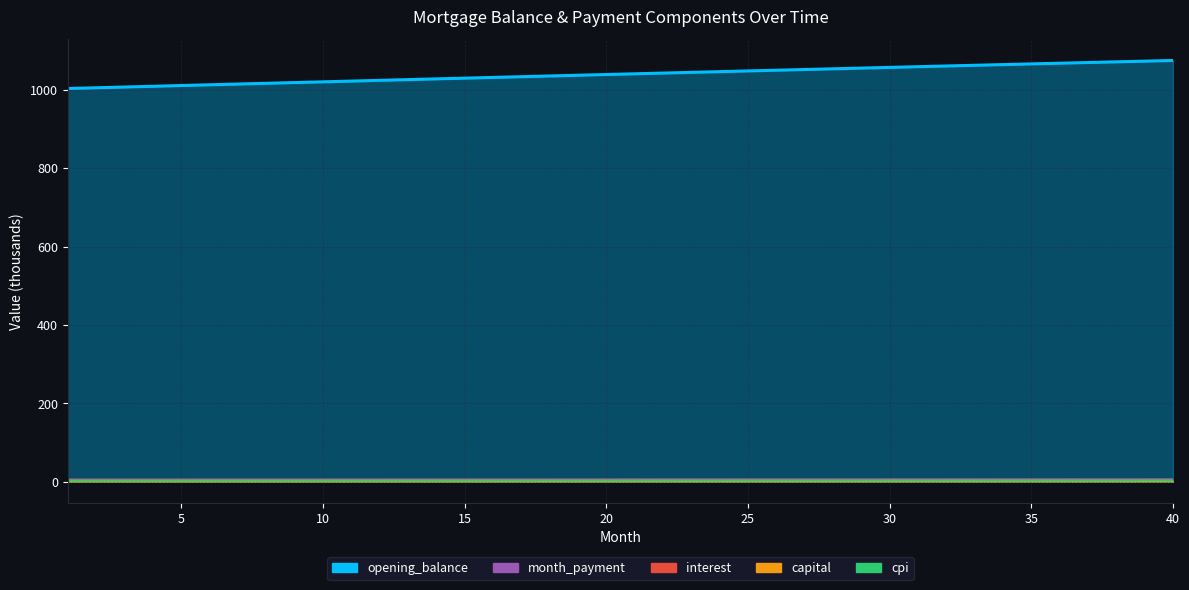

What value does the interest series have at 23?

4.1